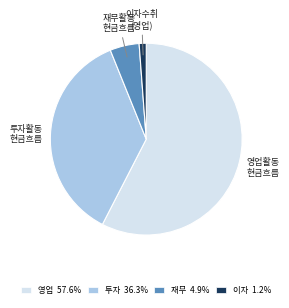

Is there any slice that represents more than half of the pie?

Yes